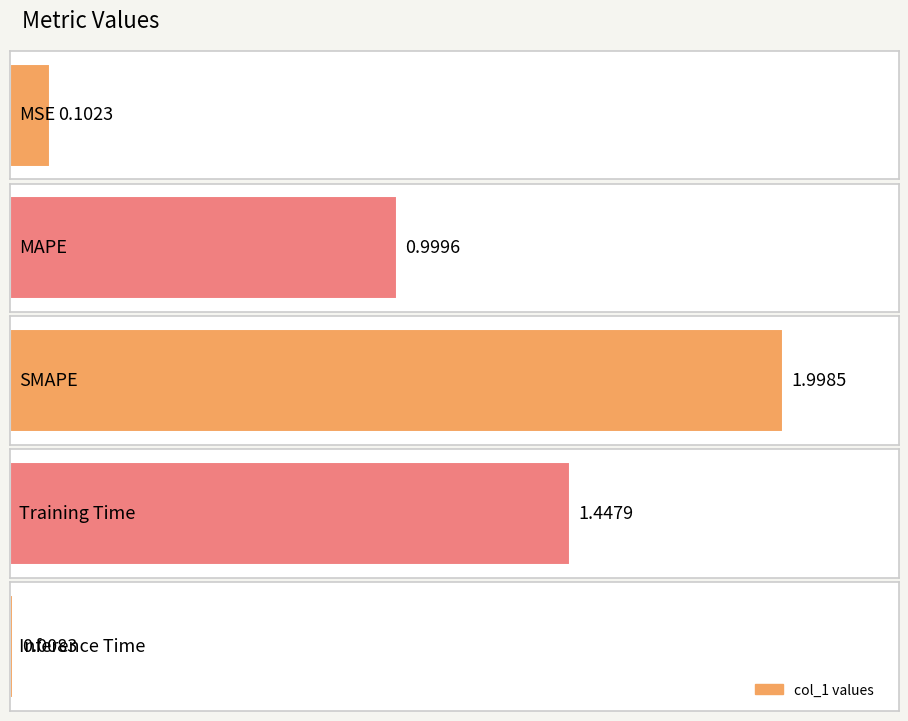

List the labels in order of value, smallest first.

Inference Time, MSE, MAPE, Training Time, SMAPE